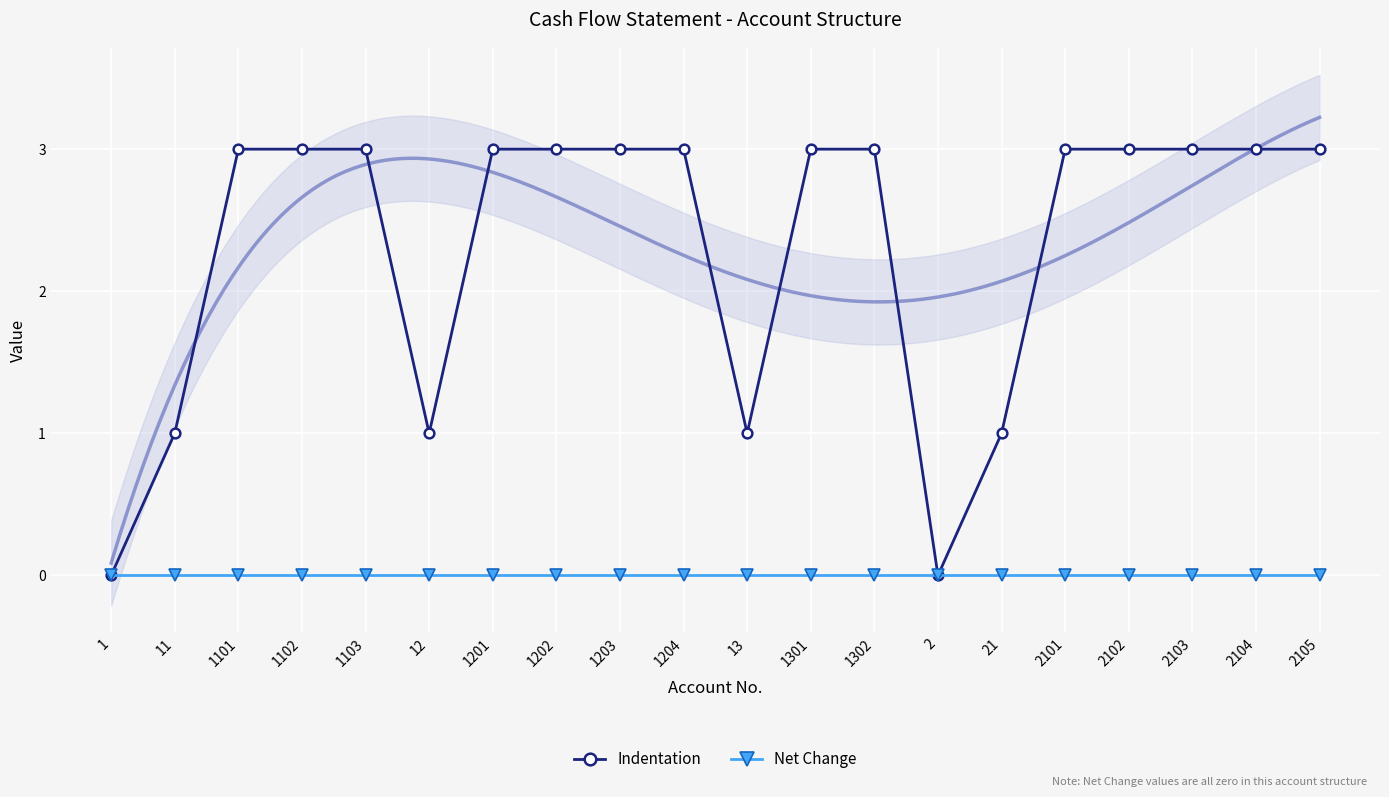

What are all the series names shown in the legend?

Indentation, Net Change